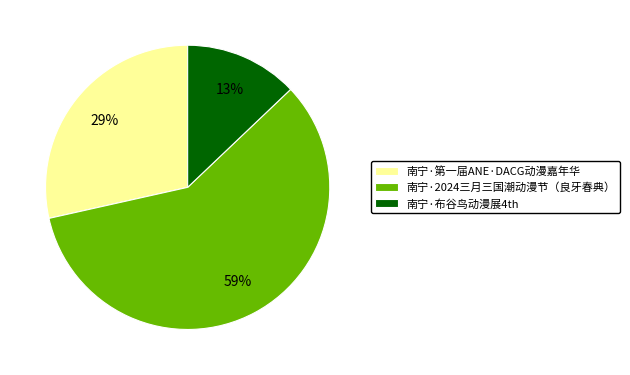

Do 南宁·第一届ANE·DACG动漫嘉年华 and 南宁·布谷鸟动漫展4th together represent more than half of the pie?

No